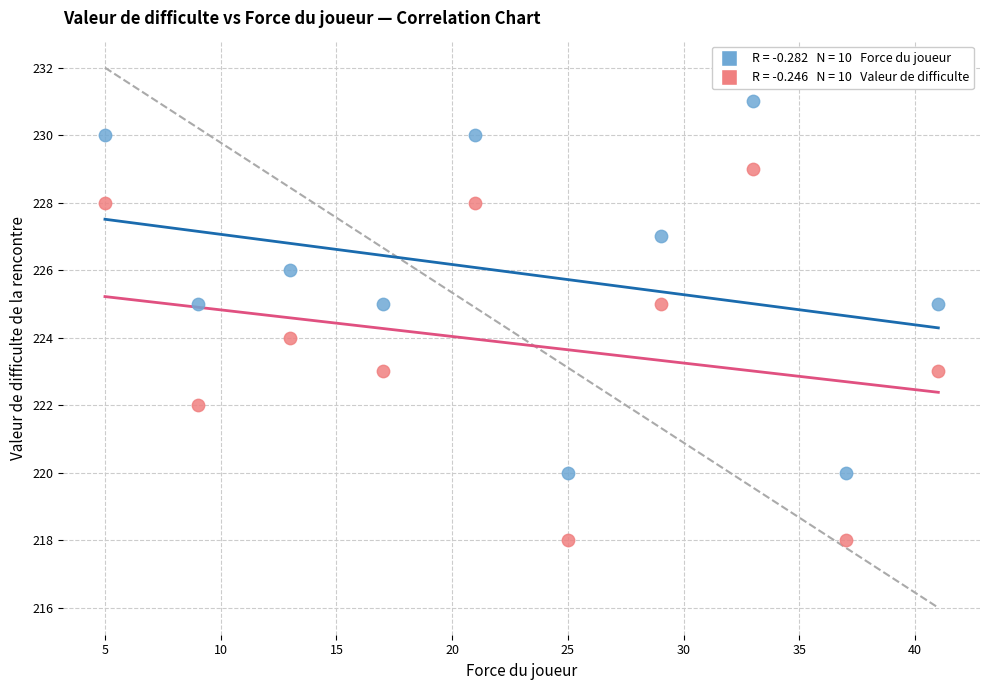

Across all data points, what is the range of Y values (max minus min)?

13